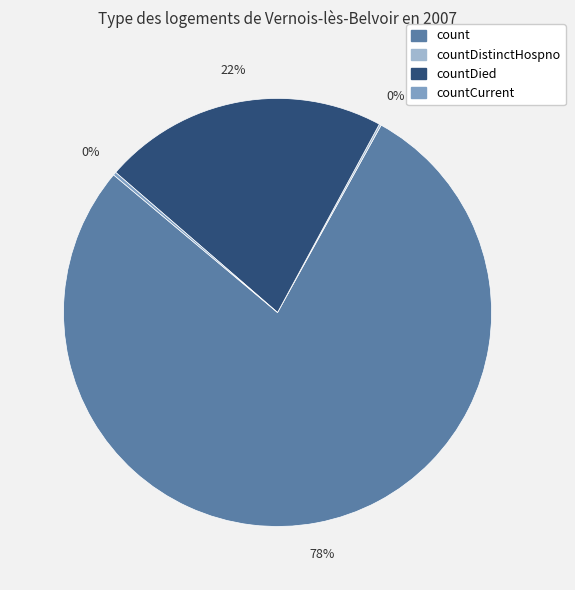

To the nearest percent, what is the difference between the largest and smallest slice percentages?

78%